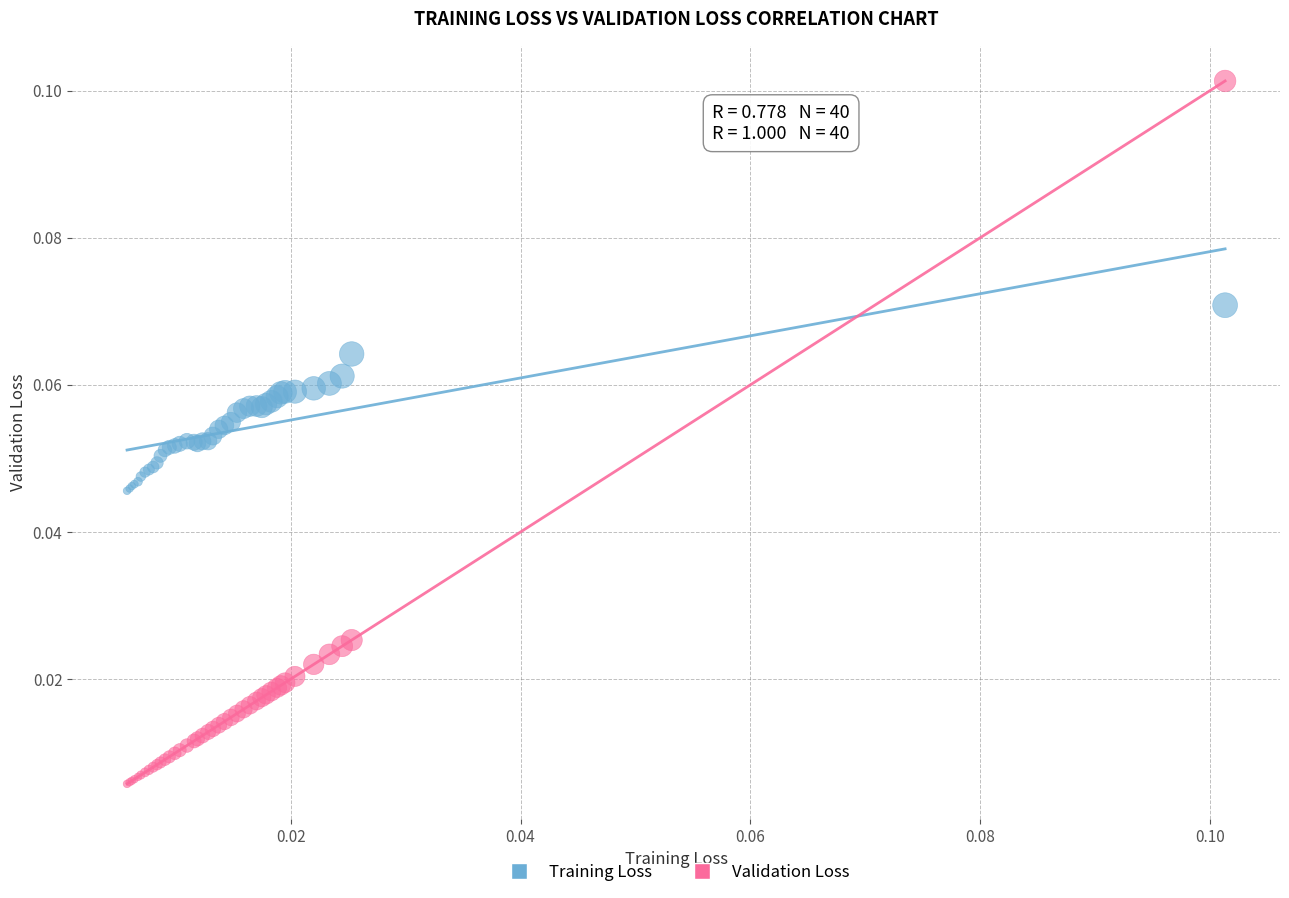

What are all the series names shown in the legend?

Training Loss, Validation Loss